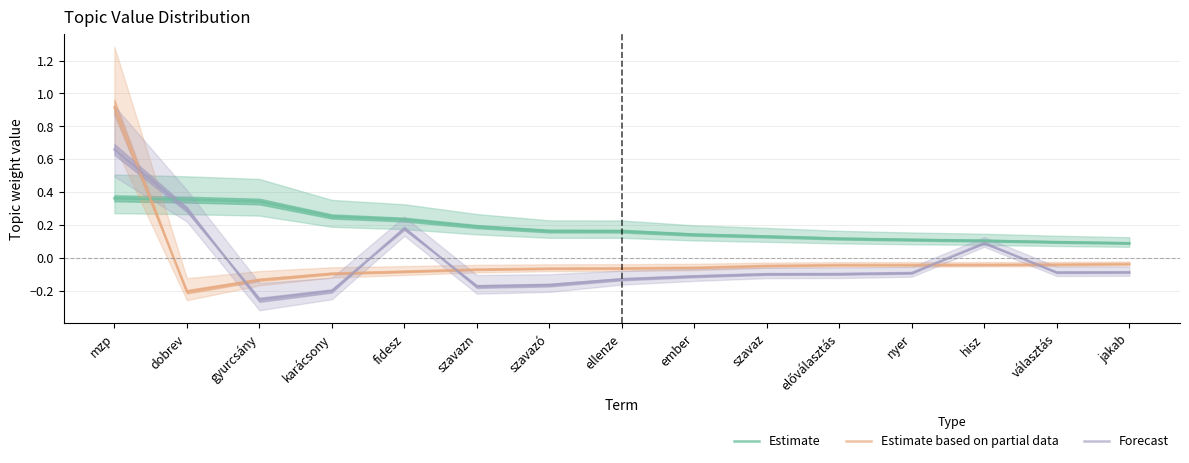

At választás, list the series in order from largest to smallest.

Estimate, Estimate based on partial data, Forecast